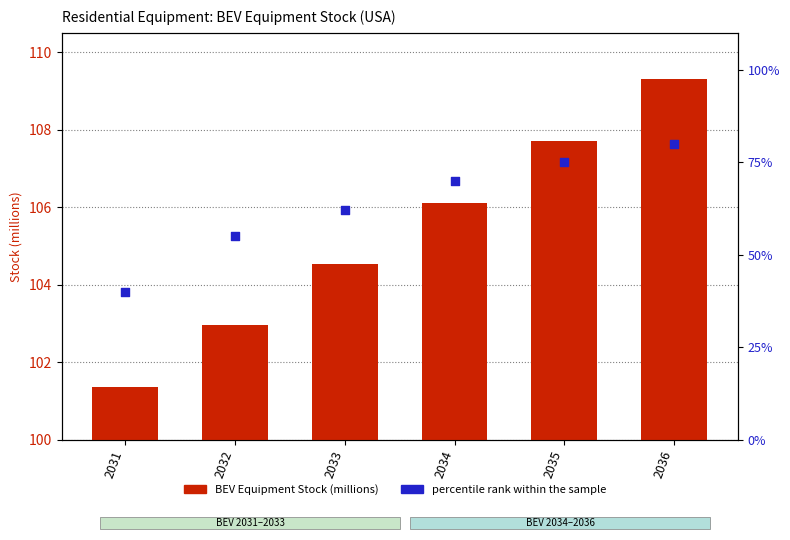

At which category is the sum across all series the highest?

2036